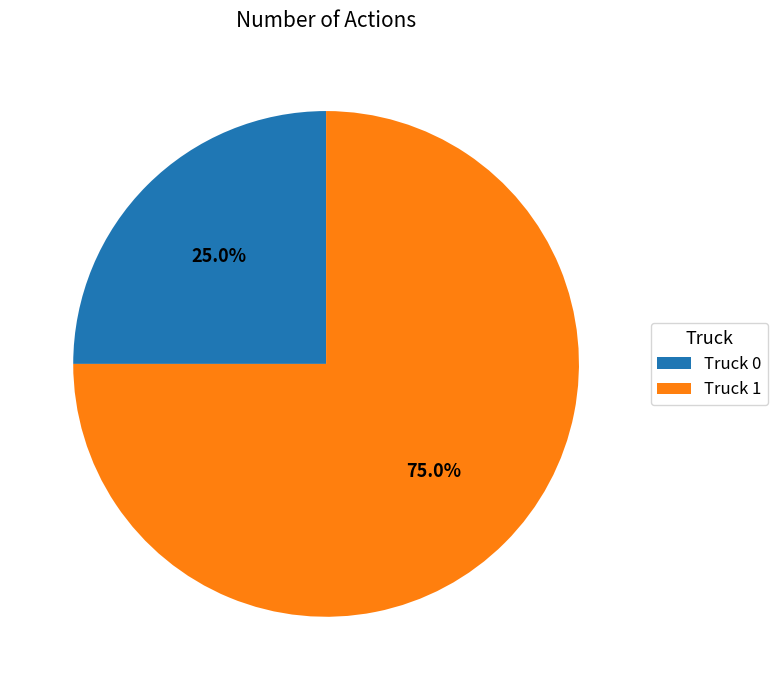

Does Truck 0 represent more than half of the total?

No